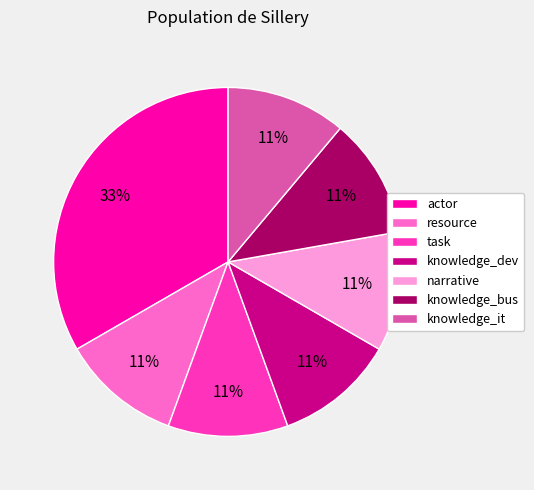

Count the number of slices in the pie.

7